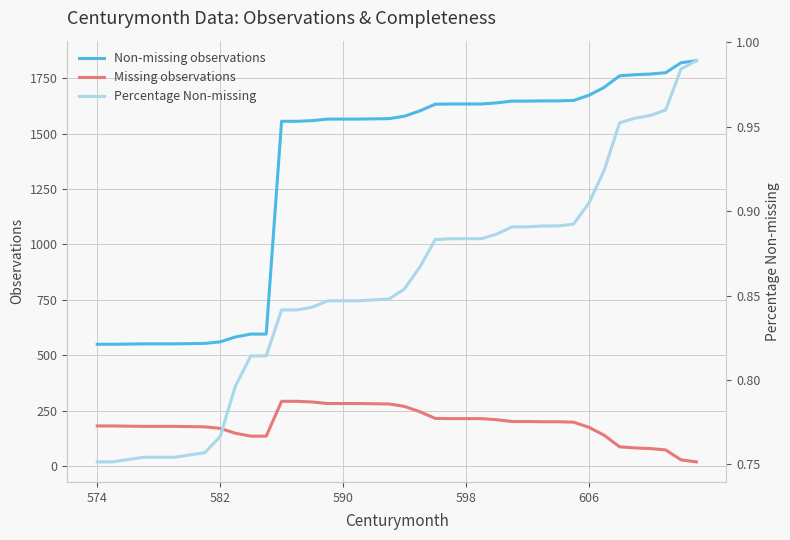

True or false: Missing observations and Non-missing observations cross at least once.

False